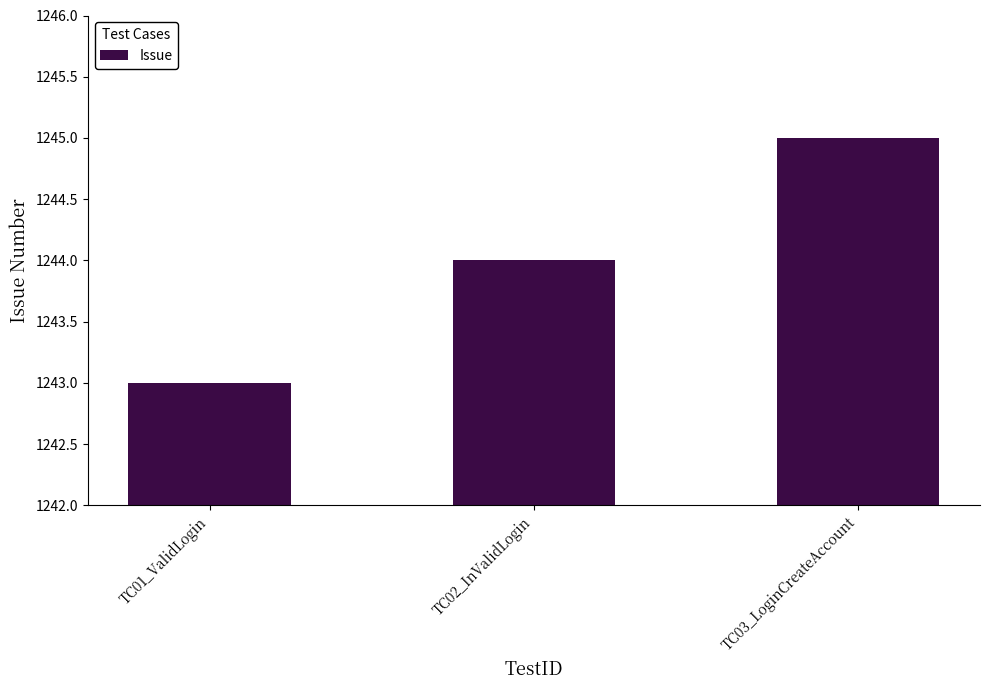

True or false: the data shows 1245 at TC03_LoginCreateAccount.

True